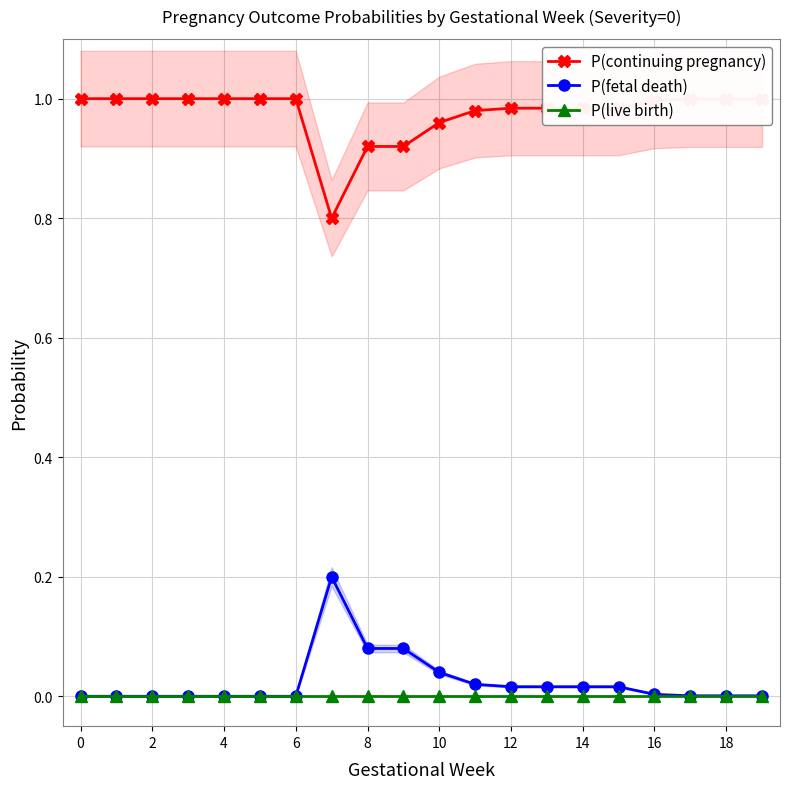

What are all the series names shown in the legend?

P(continuing pregnancy), P(fetal death), P(live birth)